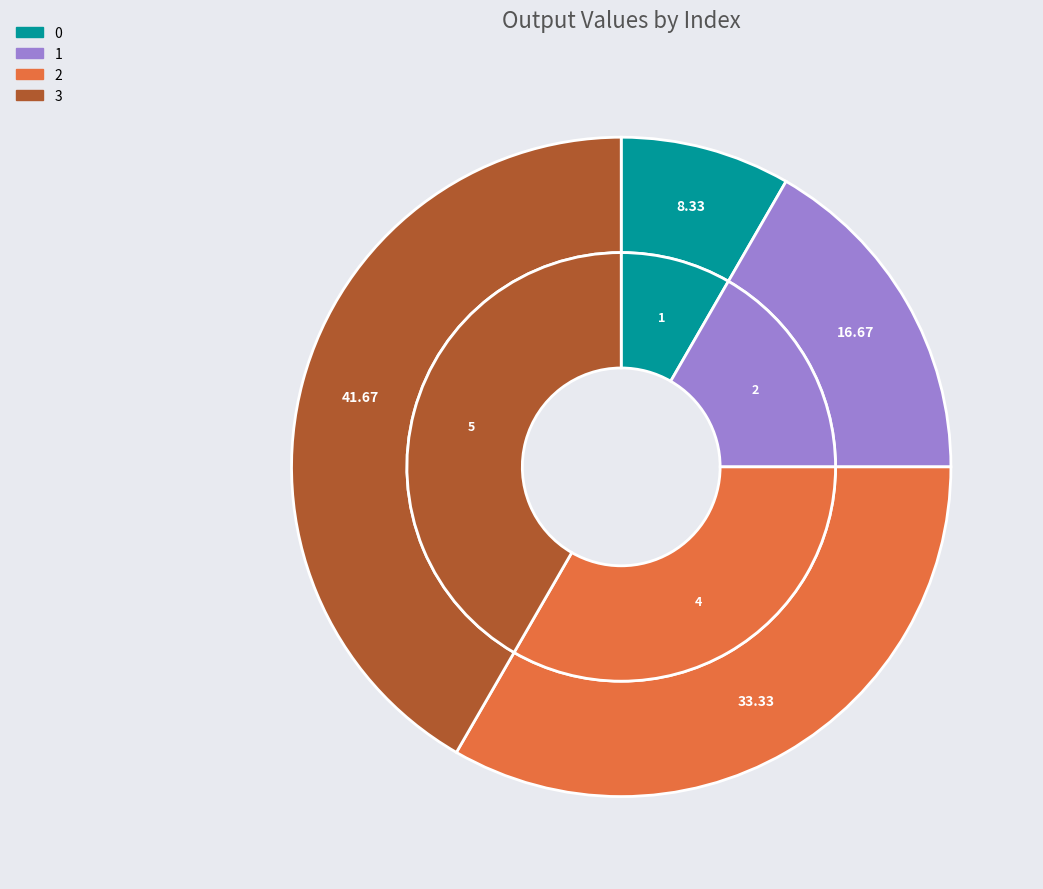

Count the number of slices in the pie.

4